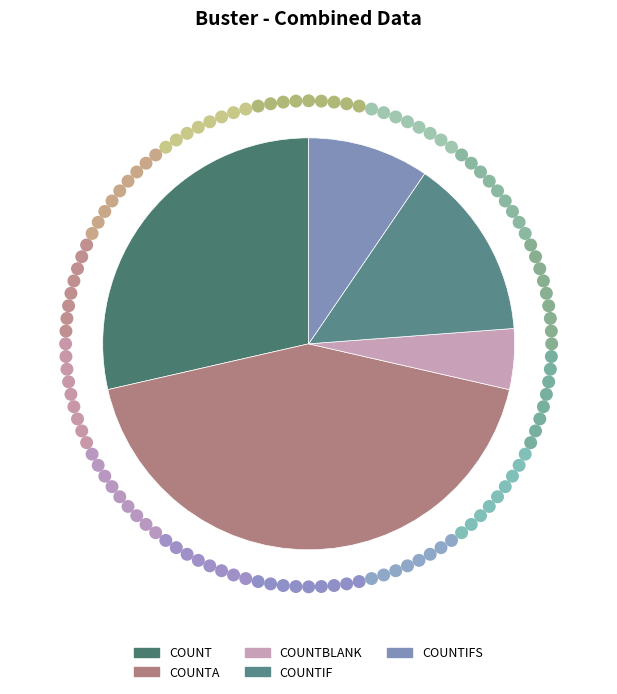

How many segments does this pie chart have?

5